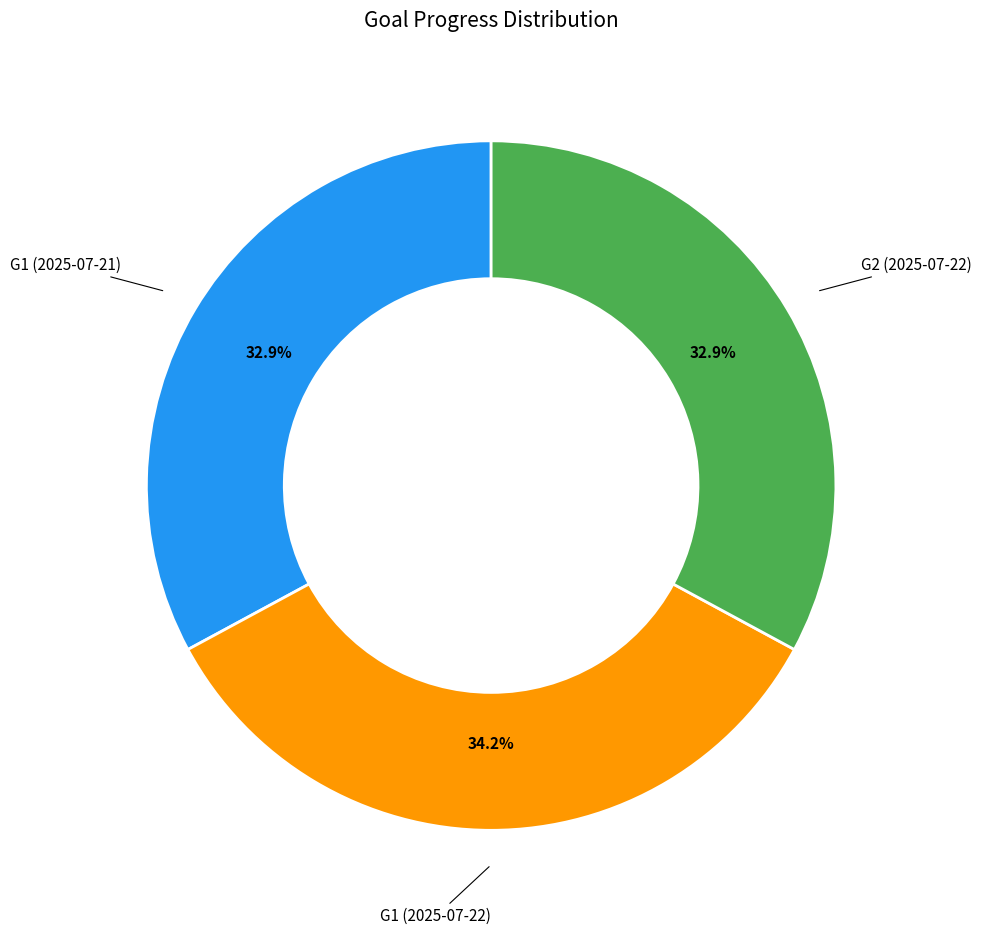

Is there any slice that represents more than half of the pie?

No